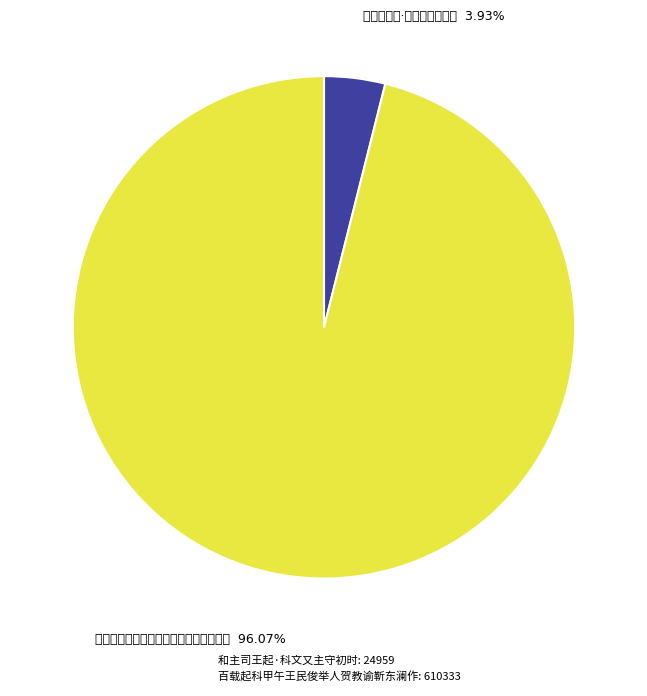

What percentage is the 和主司王起·科文又主守初时 slice, to the nearest percent?

4%